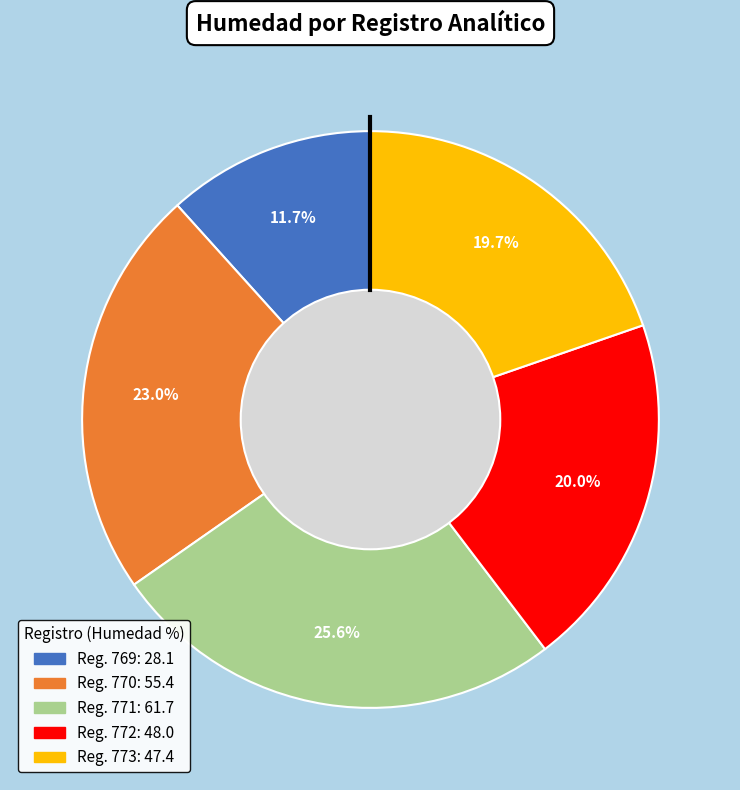

Does any single category account for the majority?

No